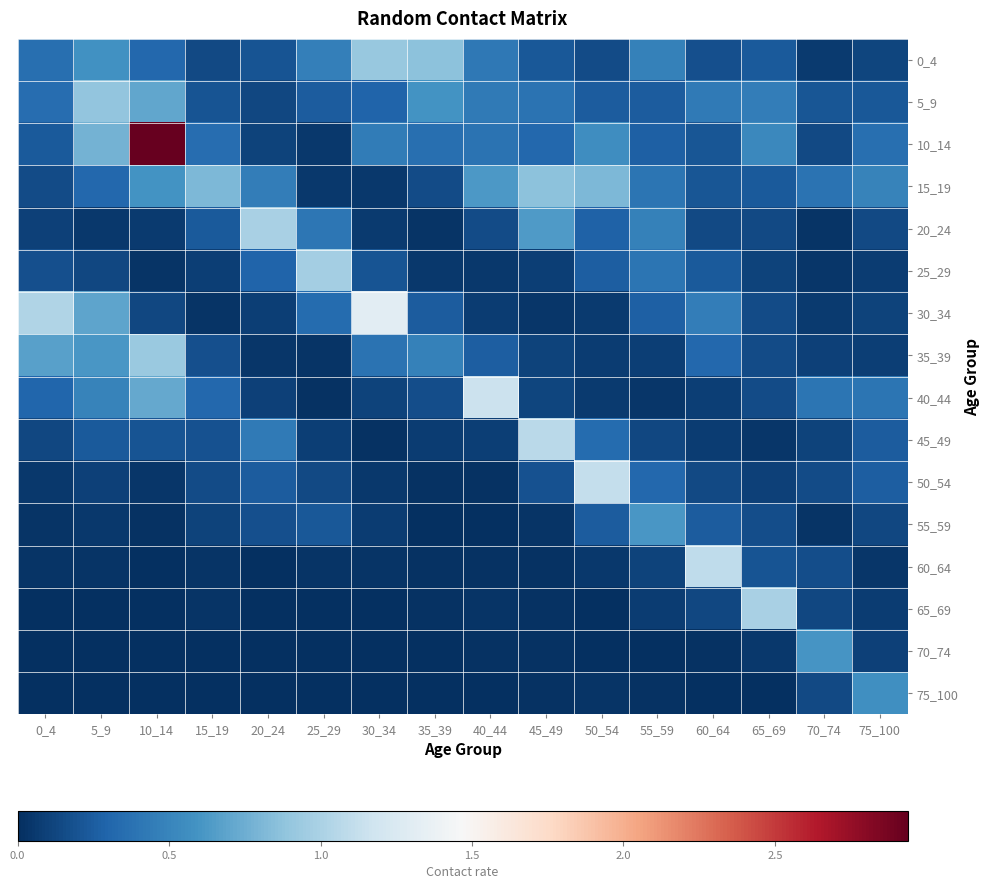

At 35_39, list the series in order from smallest to largest.

75_100, 70_74, 55_59, 50_54, 65_69, 60_64, 20_24, 25_29, 45_49, 15_19, 40_44, 30_34, 10_14, 35_39, 5_9, 0_4